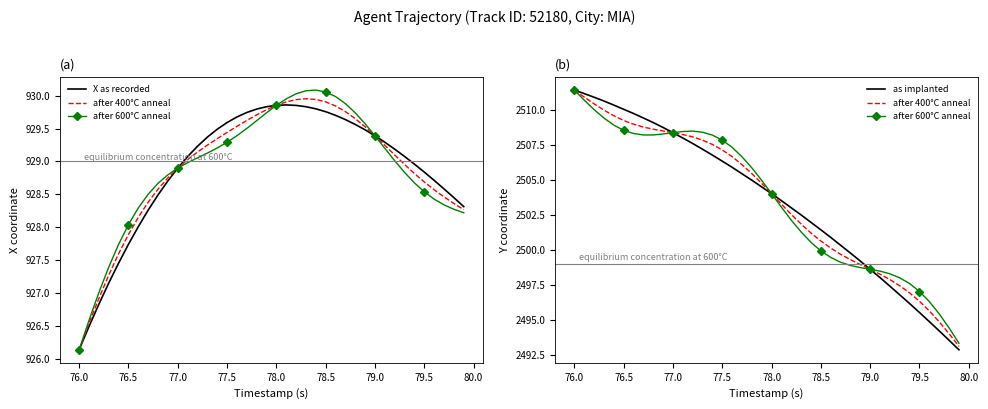

Which series has the widest spread of values?

as implanted